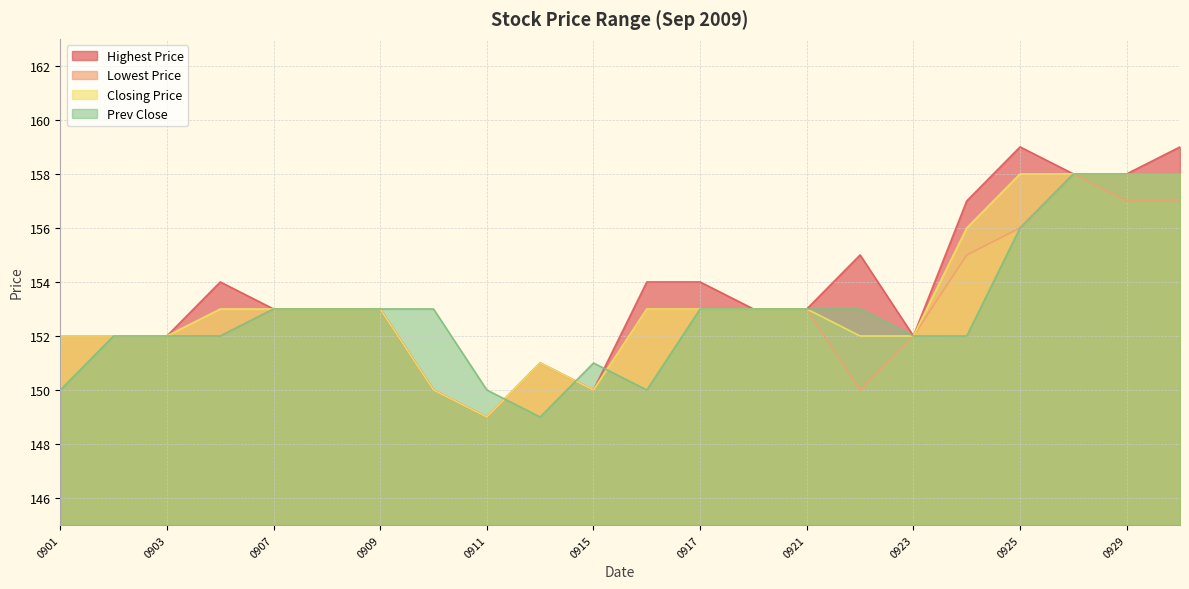

The Lowest Price series shows 152 at 0901. True or false?

True